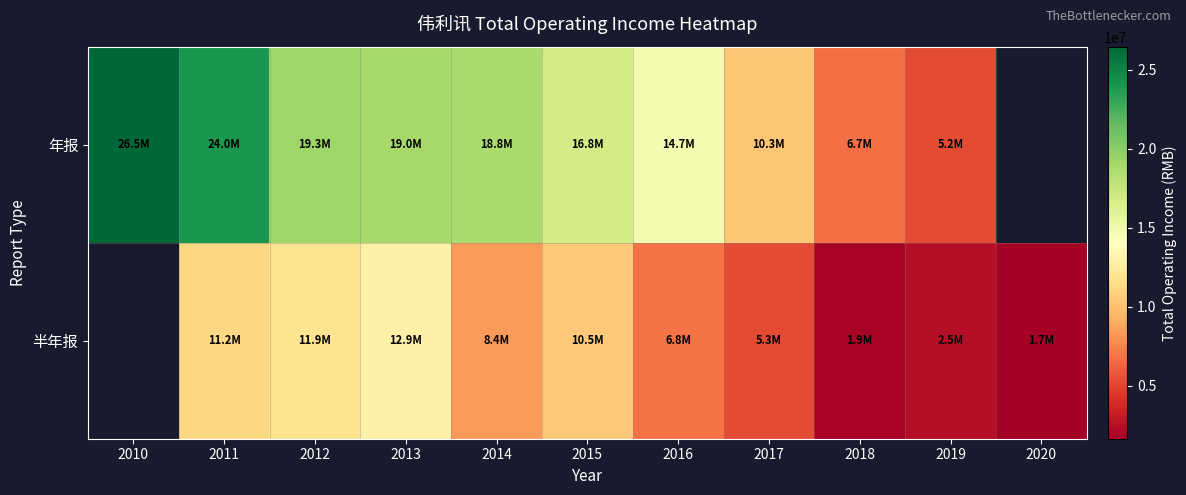

Which label corresponds to the smallest value in the chart?

2020